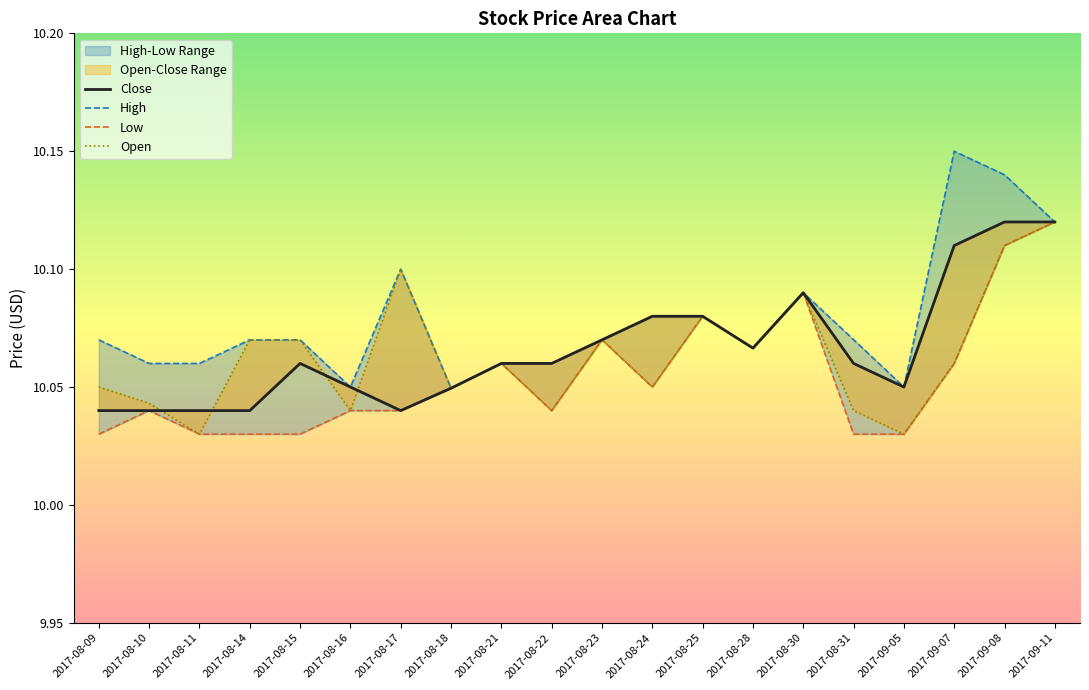

True or false: Close has a value of 10.0 at 2017-08-18.

True